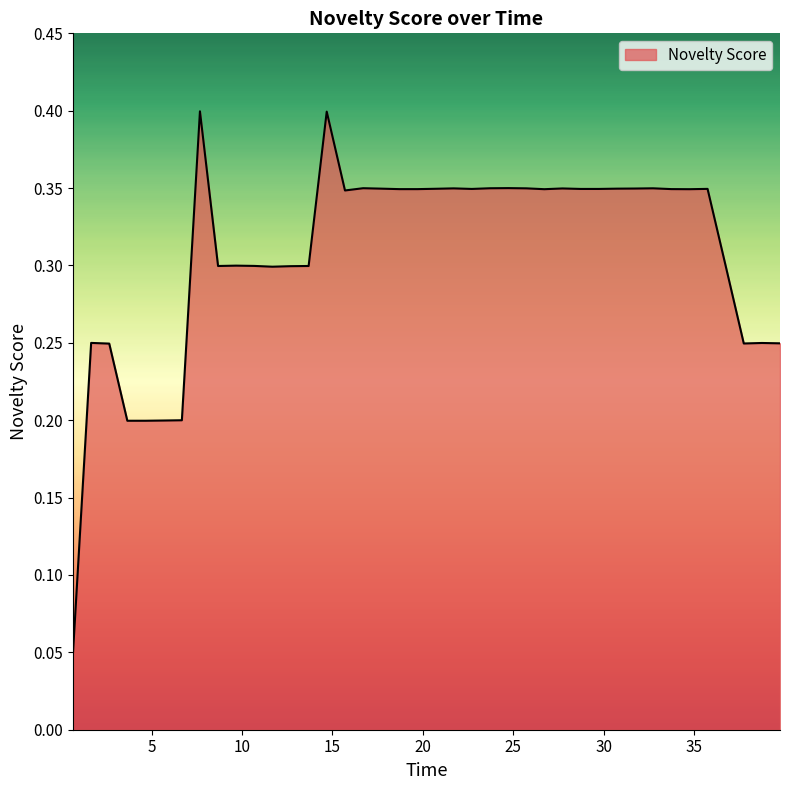

What is the greatest value displayed?

0.4